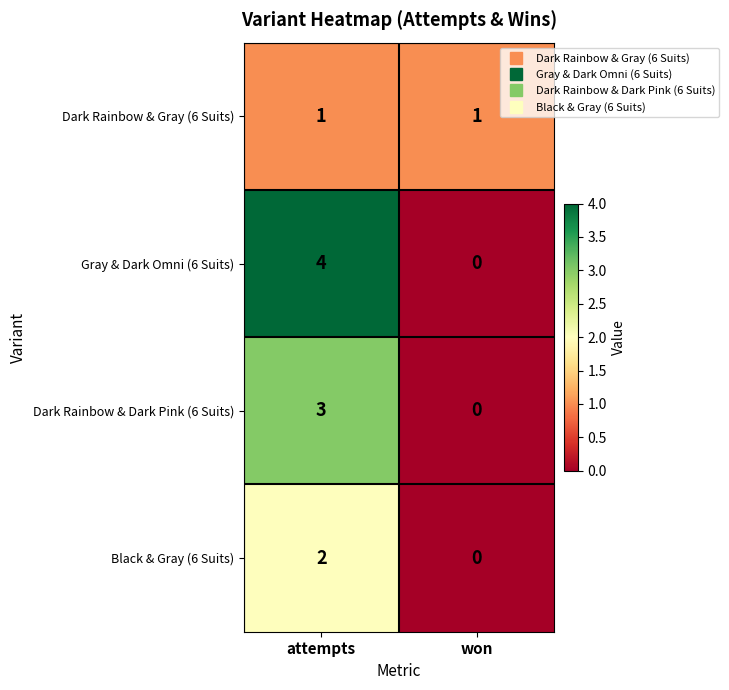

Which series changed the most between attempts and won?

Gray & Dark Omni (6 Suits)